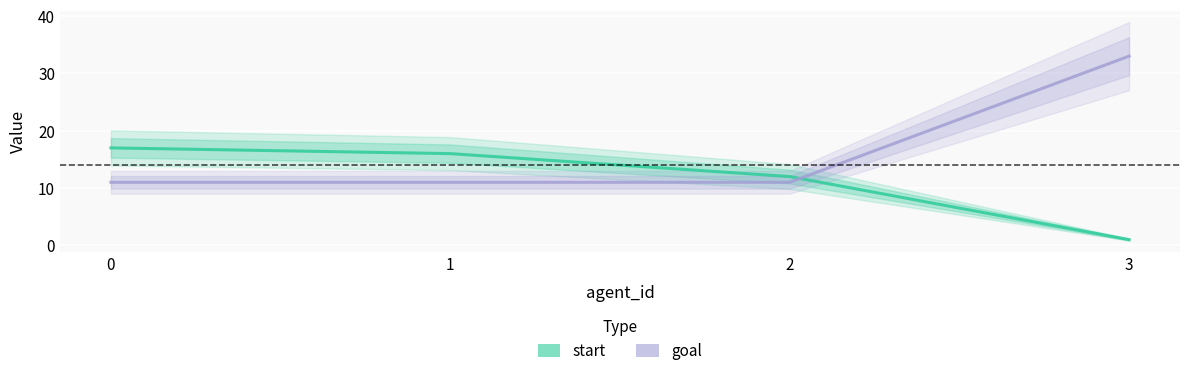

Count the number of data series in this chart.

2